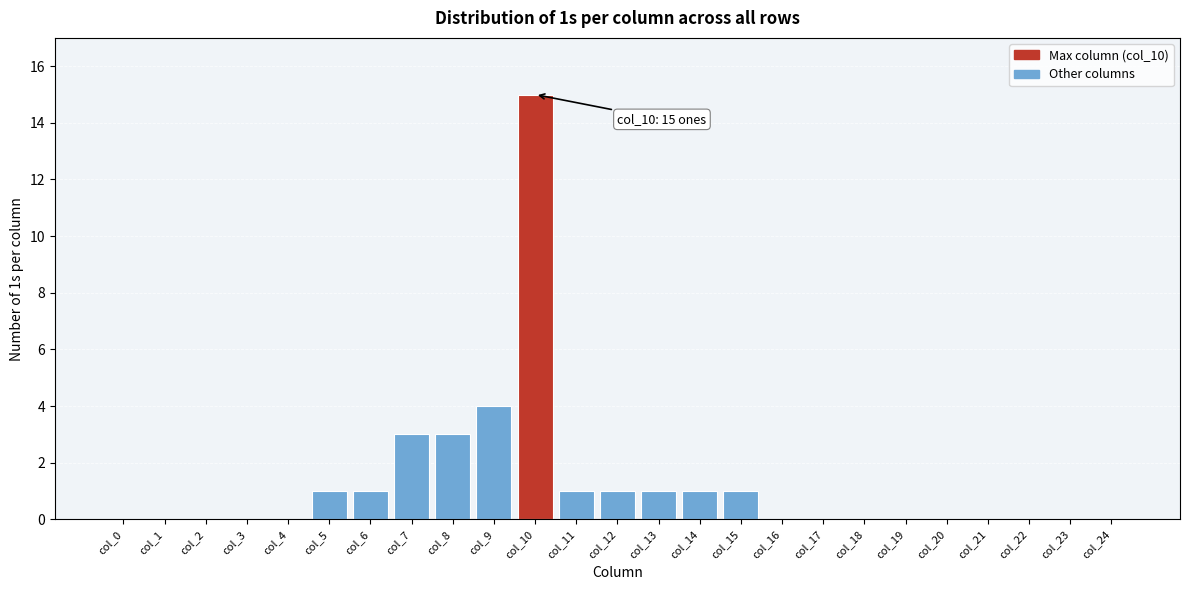

Reading right to left, transcribe all the data shown in this chart.

col_24=0	col_23=0	col_22=0	col_21=0	col_20=0	col_19=0	col_18=0	col_17=0	col_16=0	col_15=1	col_14=1	col_13=1	col_12=1	col_11=1	col_10=15	col_9=4	col_8=3	col_7=3	col_6=1	col_5=1	col_4=0	col_3=0	col_2=0	col_1=0	col_0=0